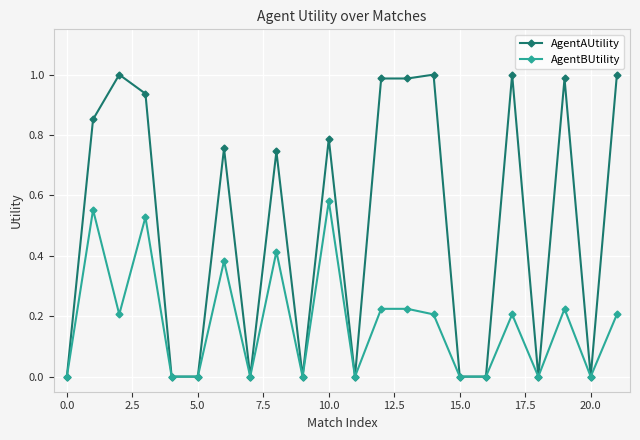

True or false: AgentBUtility has more than 2 points higher than both neighbors.

True